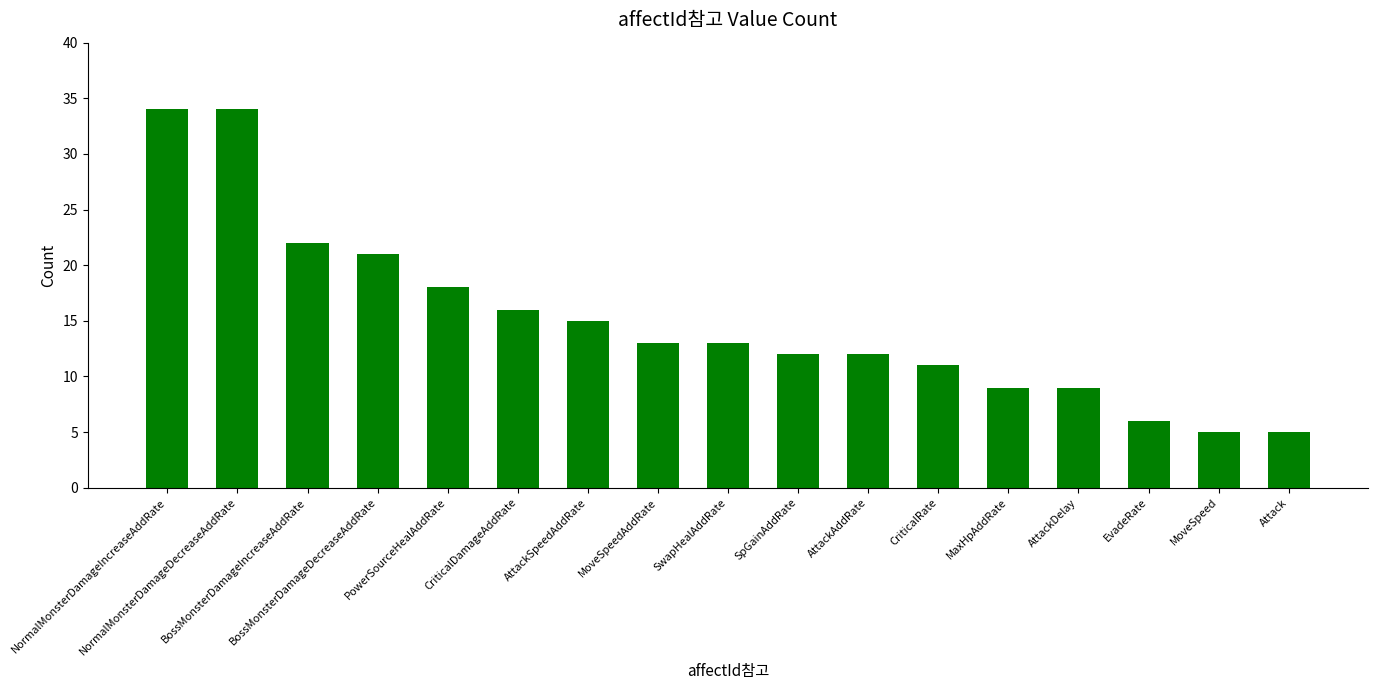

What is the greatest value displayed?

34